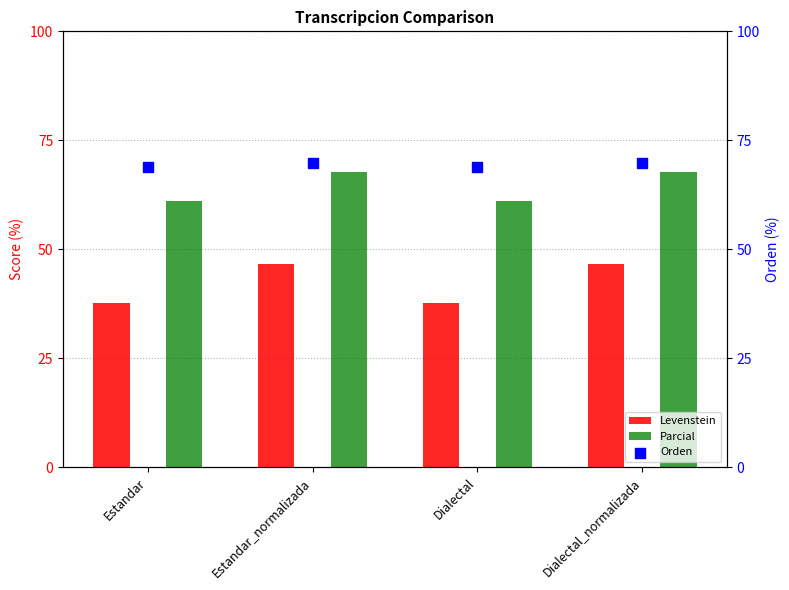

Which series contains the lowest Y value?

Levenstein